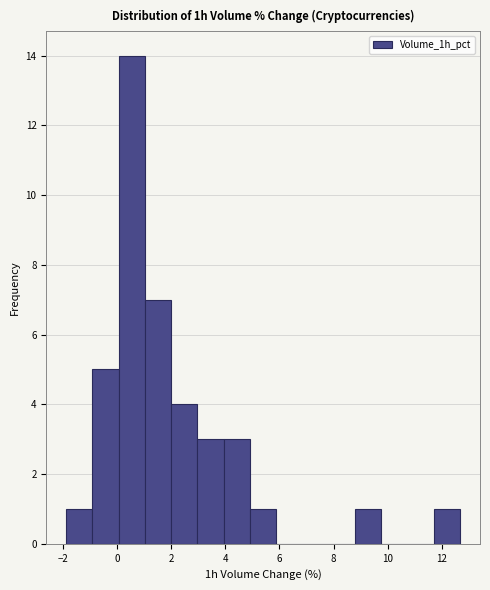

Which range on the x-axis has the tallest bar?

0.0 to 1.0